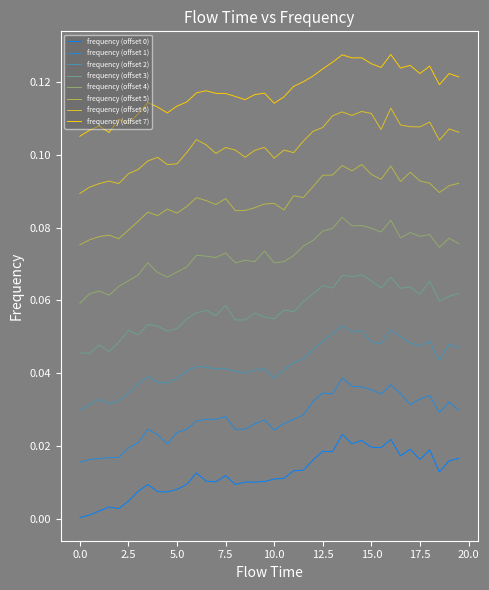

True or false: frequency (offset 0) and frequency (offset 2) intersect in this chart.

False